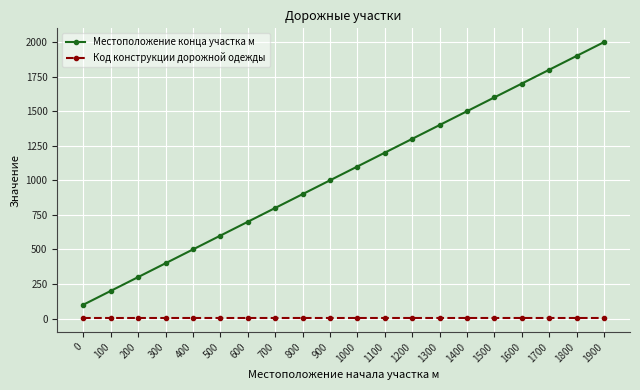

What is the minimum value shown in the chart?

2